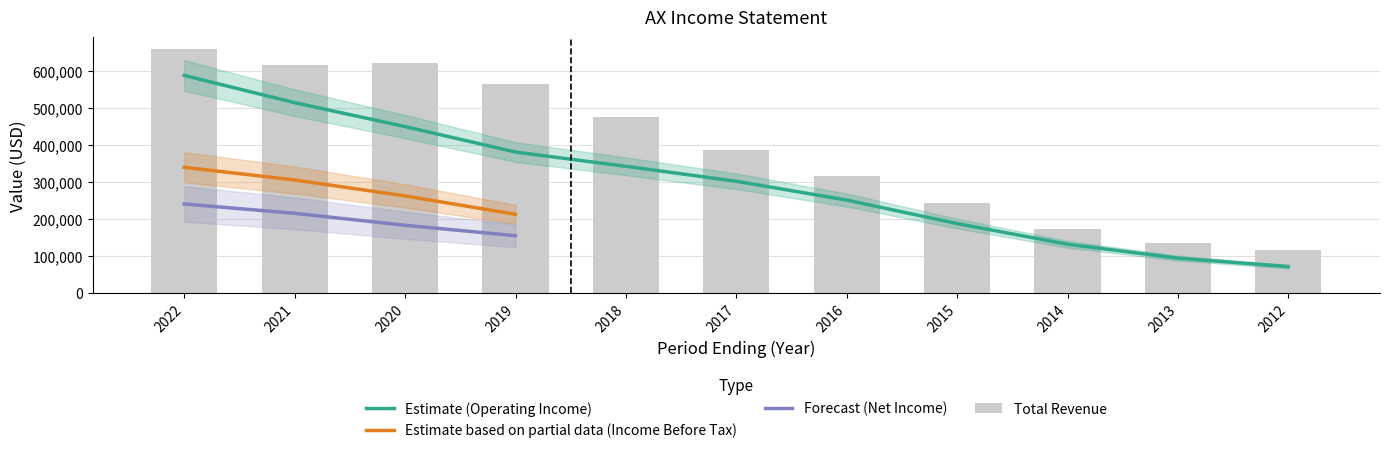

Between 2022 and 2012, which series saw the biggest shift?

Total Revenue